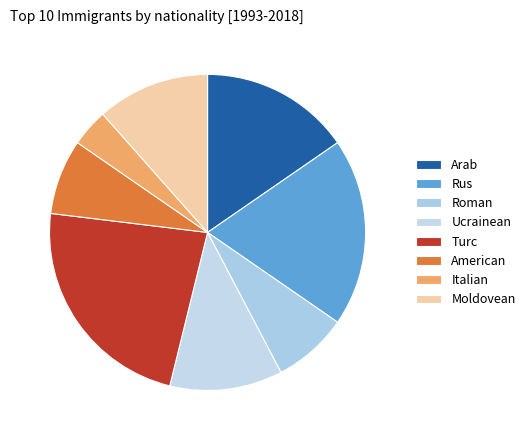

How many slices are in this pie chart?

8